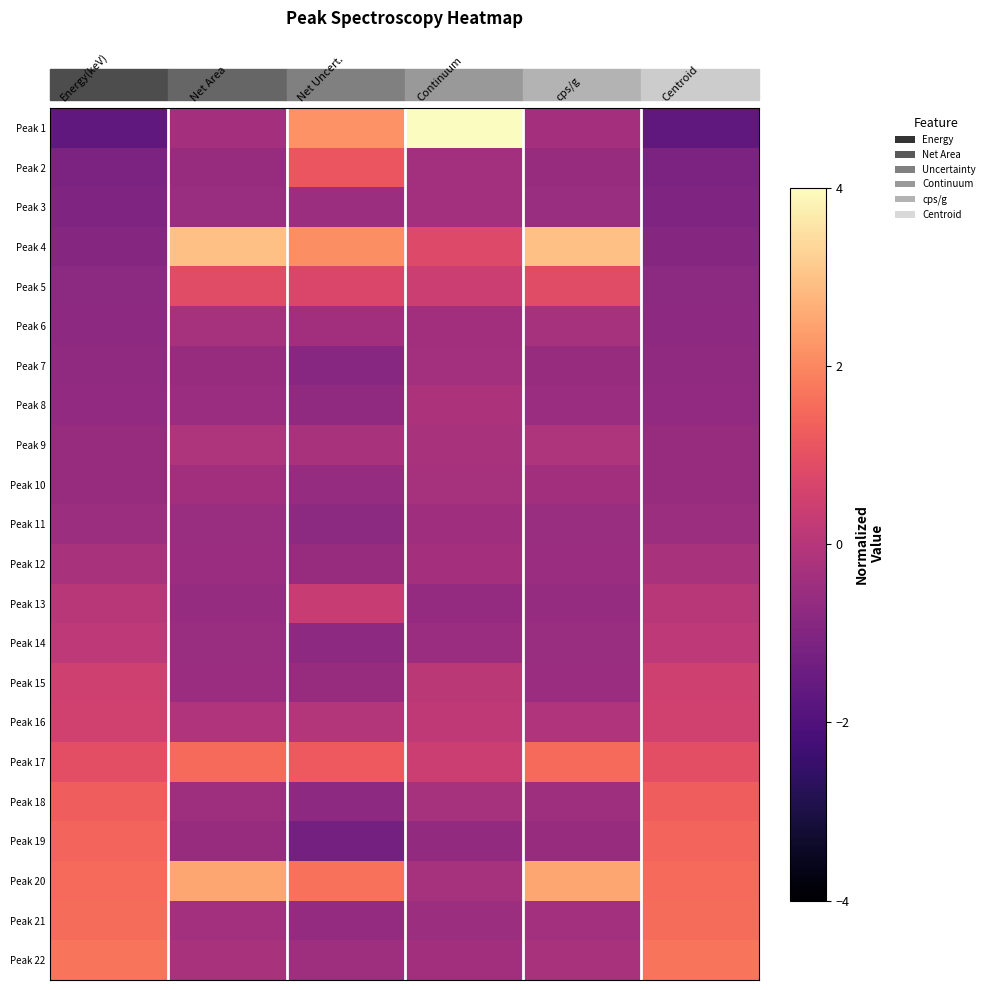

How many series are shown in this chart?

22